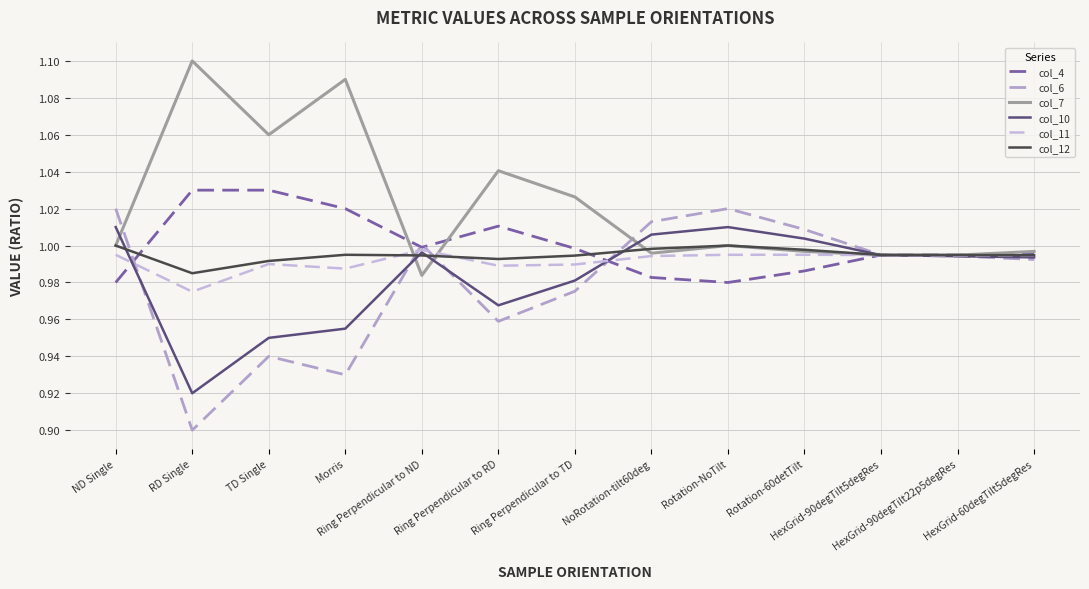

At which category does col_6 reach its first local peak?

TD Single